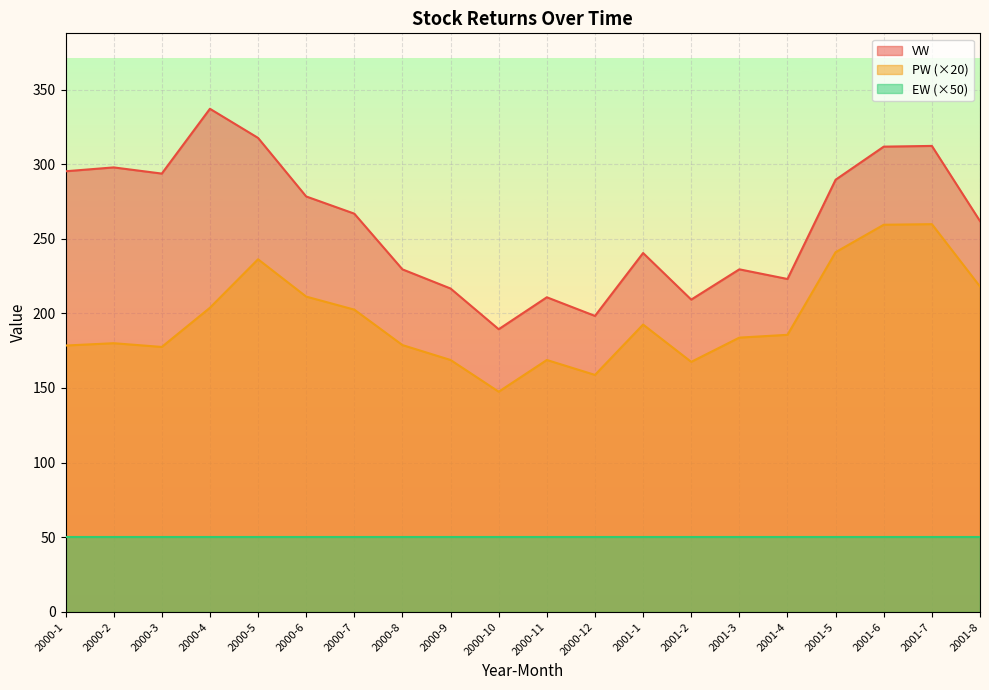

Which category has the lowest value across all series?

2000-10